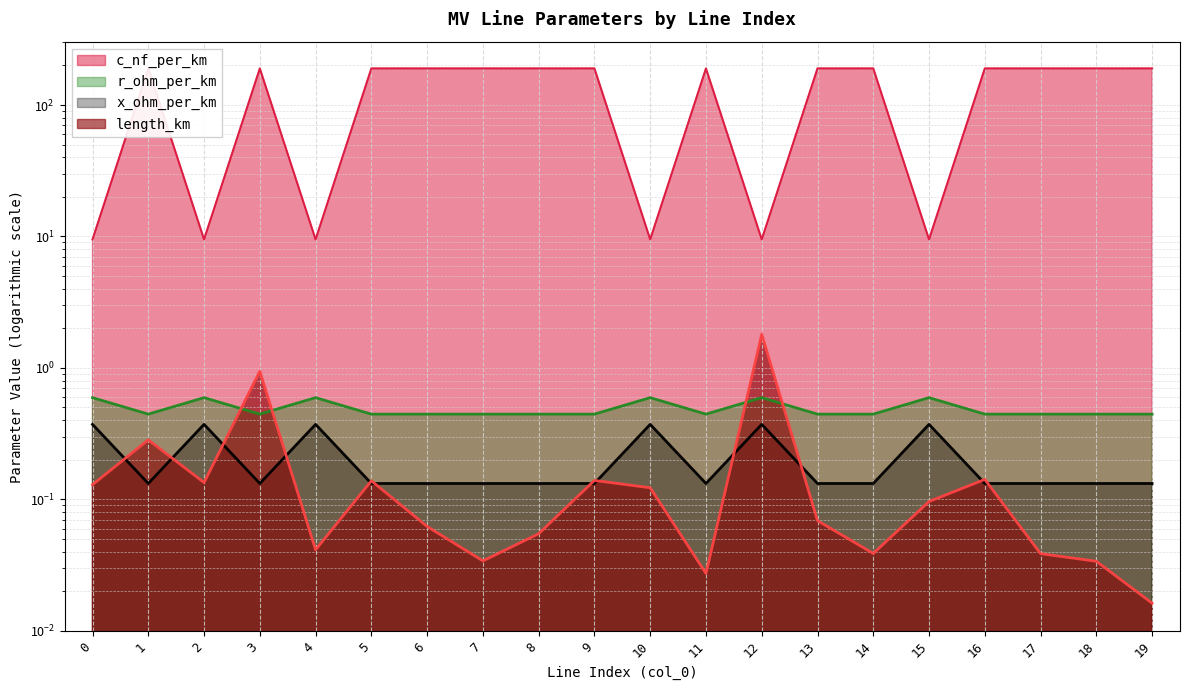

True or false: c_nf_per_km has a value of 0.1 at 6.

False